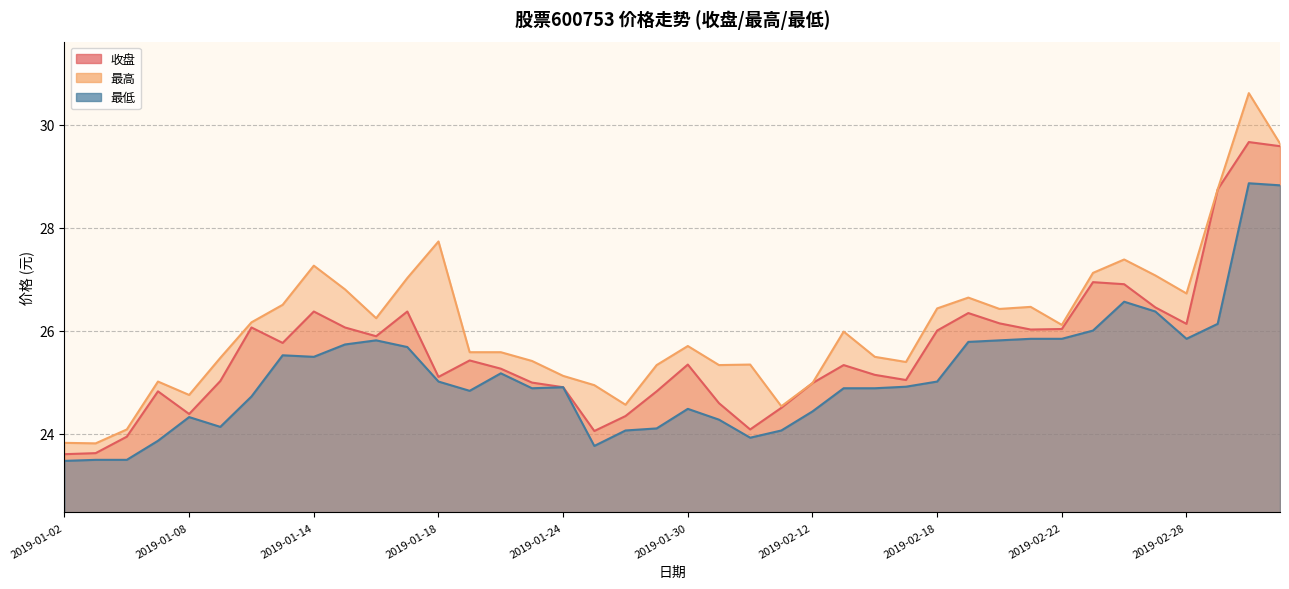

List the series in order of their peak value, lowest first.

最低, 收盘, 最高